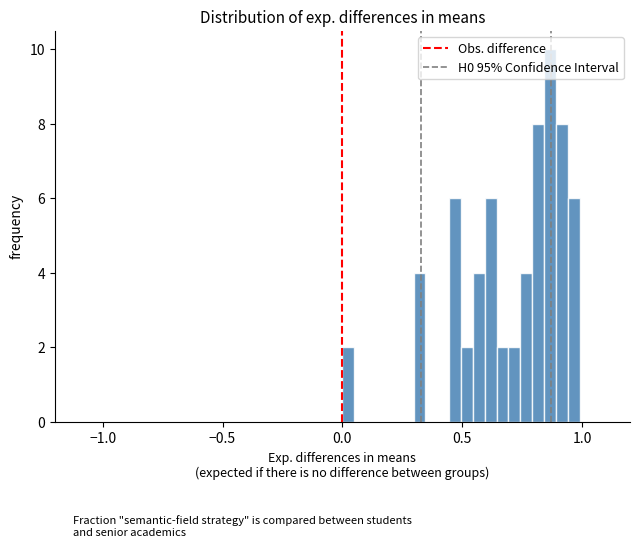

Read against the x-axis, roughly where is the centre of the tallest bar?

0.85